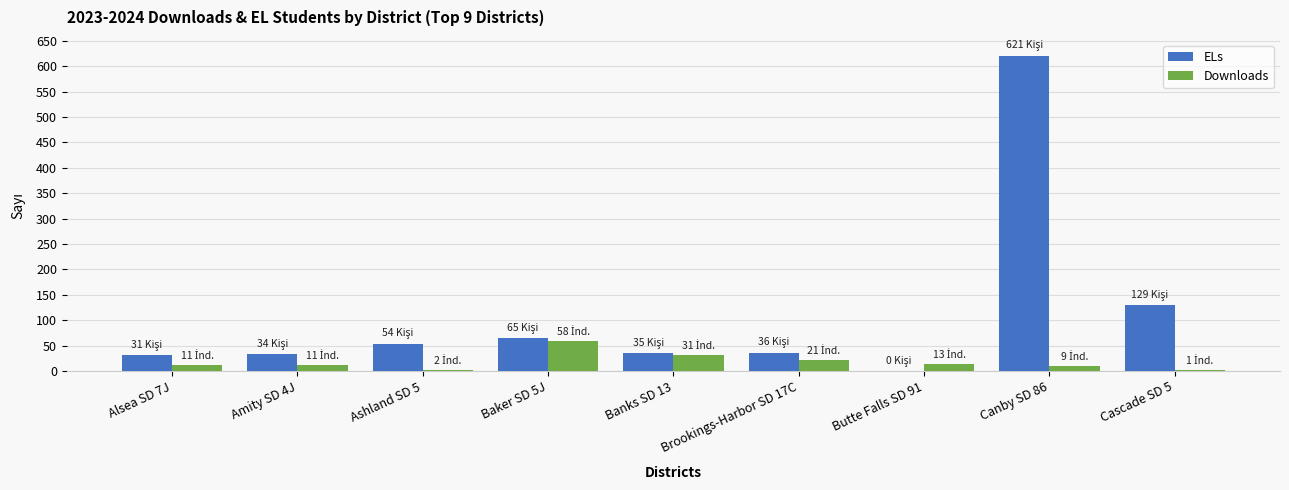

True or false: ELs has a value of 196 at Butte Falls SD 91.

False